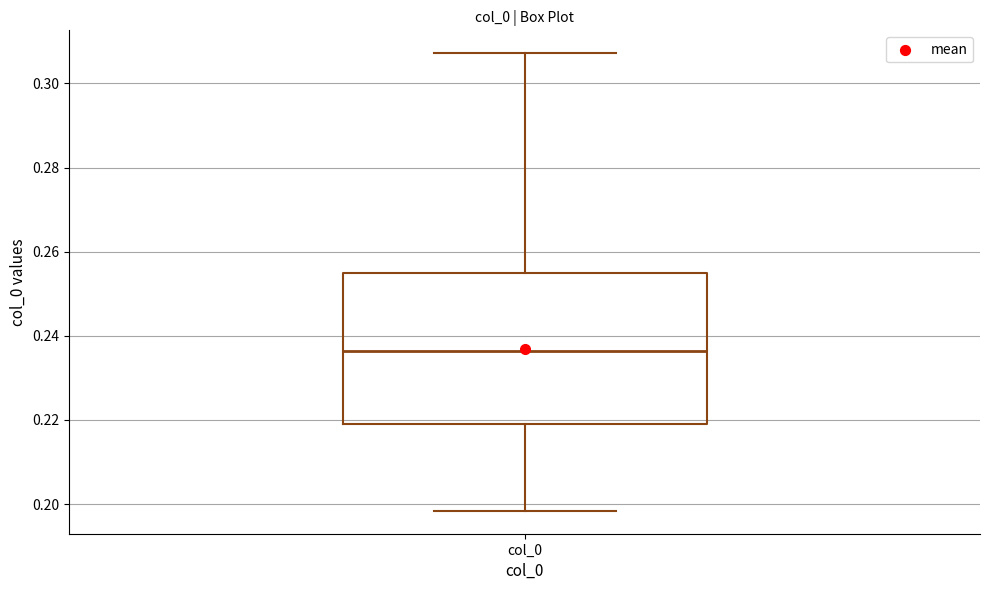

Read this box plot against the y-axis: the position of the median line, the range covered by the box, and the ends of both whiskers. The values are not printed on the chart, so give them approximately, as read against the axis.

median 0.236, box 0.218 to 0.254, whiskers 0.198 to 0.308